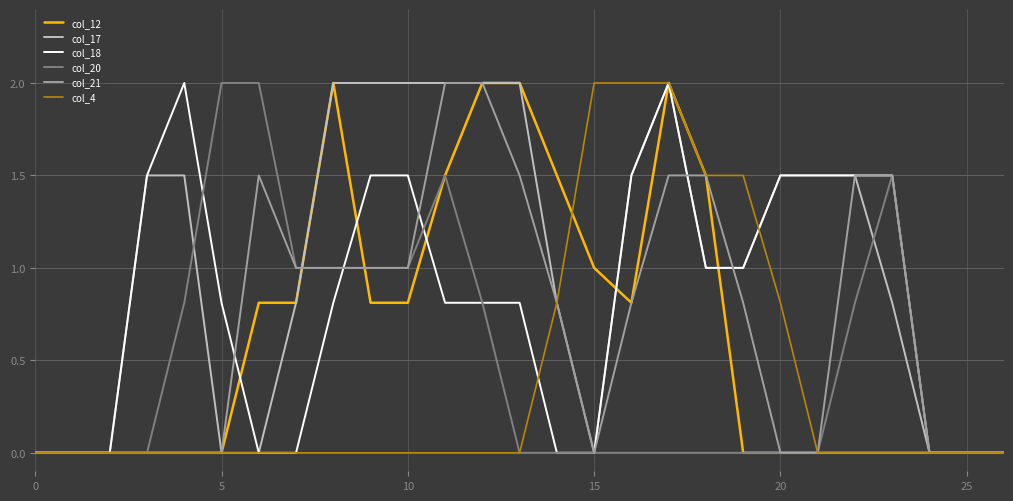

What is the difference between the second highest and minimum values in the col_18 series?

2.0